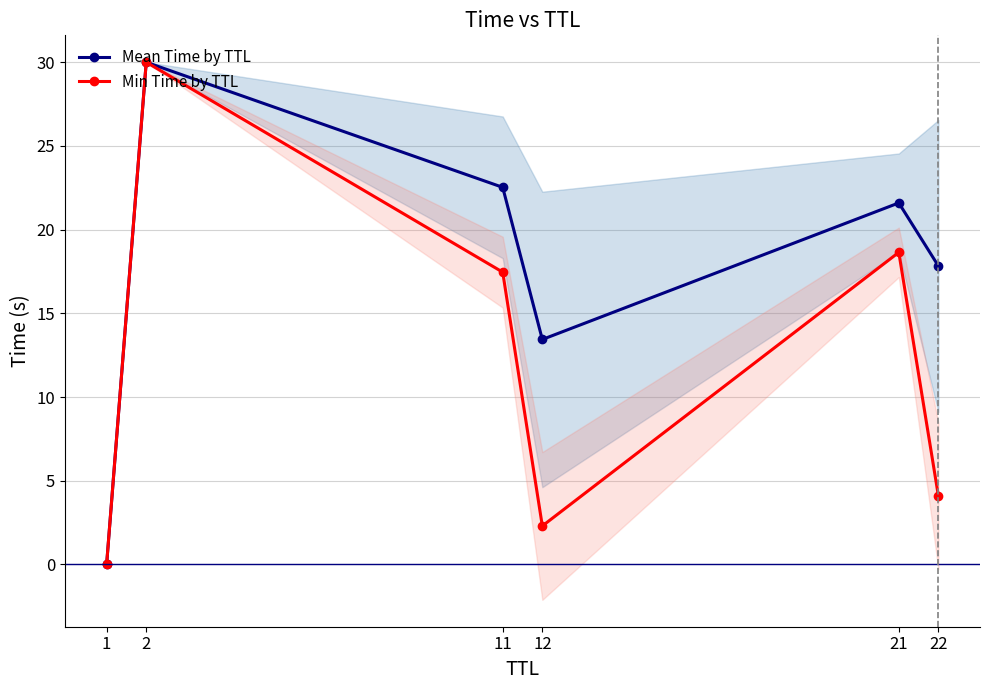

True or false: Min Time by TTL and Mean Time by TTL intersect in this chart.

False